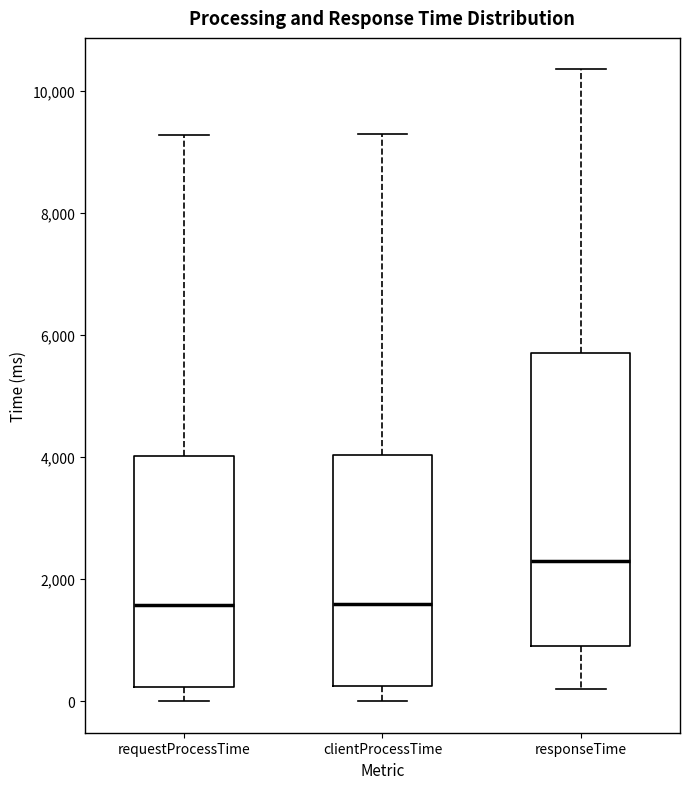

Which box is the tallest, from its lower edge to its upper edge?

responseTime